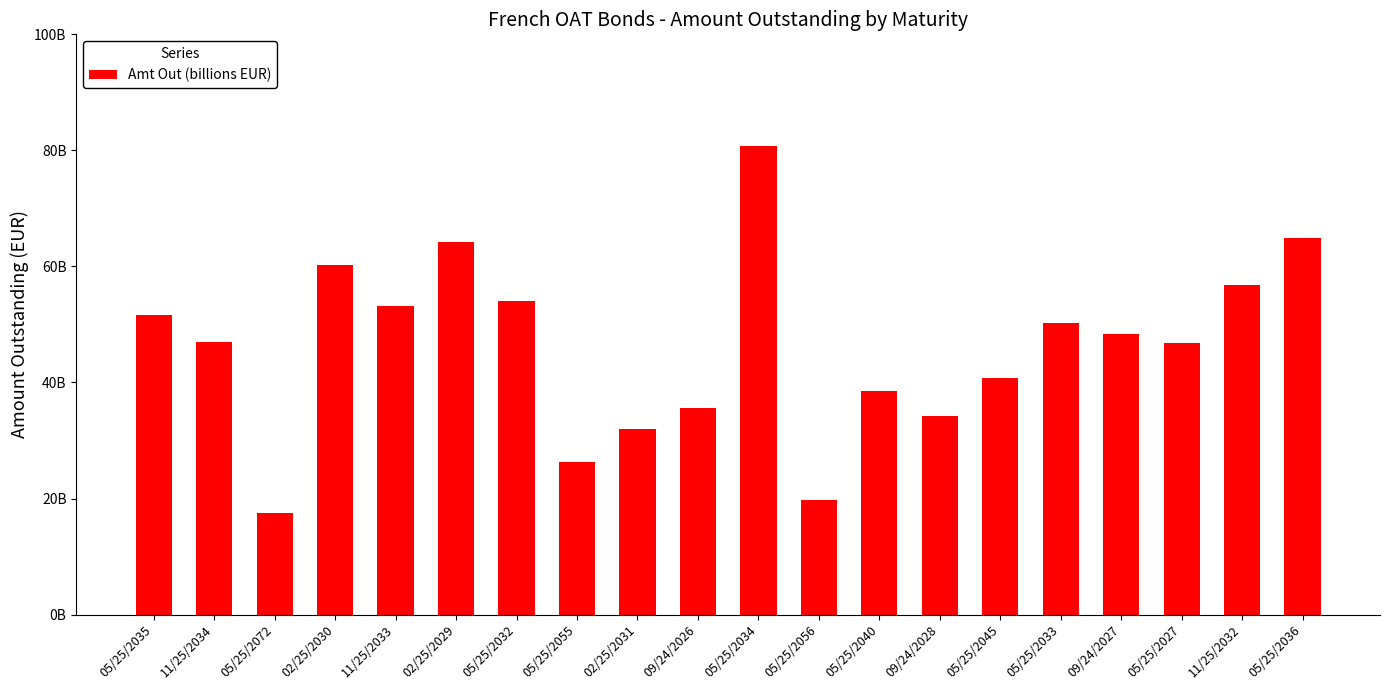

List the labels in order of value, largest first.

05/25/2034, 05/25/2036, 02/25/2029, 02/25/2030, 11/25/2032, 05/25/2032, 11/25/2033, 05/25/2035, 05/25/2033, 09/24/2027, 11/25/2034, 05/25/2027, 05/25/2045, 05/25/2040, 09/24/2026, 09/24/2028, 02/25/2031, 05/25/2055, 05/25/2056, 05/25/2072